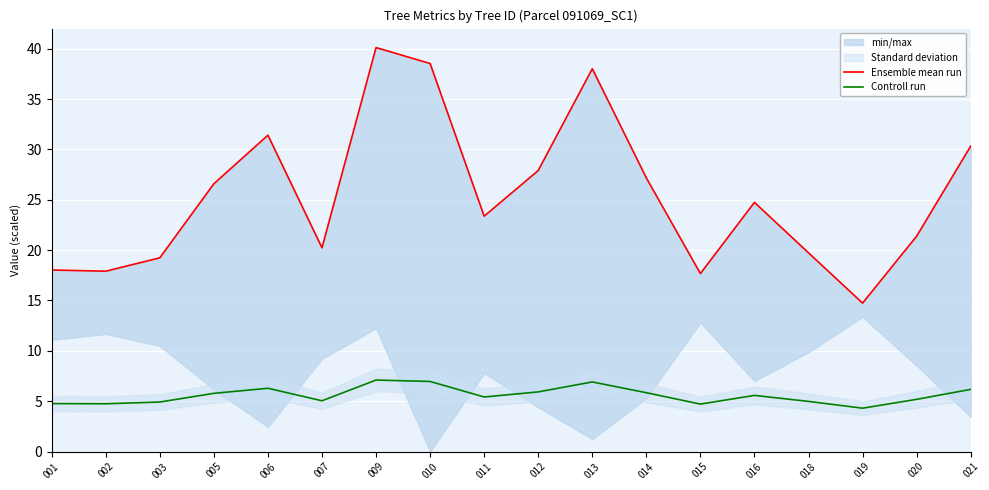

Reading left to right, extract all data points from this chart.

Ensemble mean run: 18.0	17.9	19.2	26.6	31.4	20.2	40.1	38.5	23.4	27.9	38.0	27.2	17.7	24.7	19.7	14.7	21.4	30.3
Controll run: 4.8	4.7	4.9	5.8	6.3	5.0	7.1	7.0	5.4	5.9	6.9	5.8	4.7	5.6	5.0	4.3	5.2	6.2